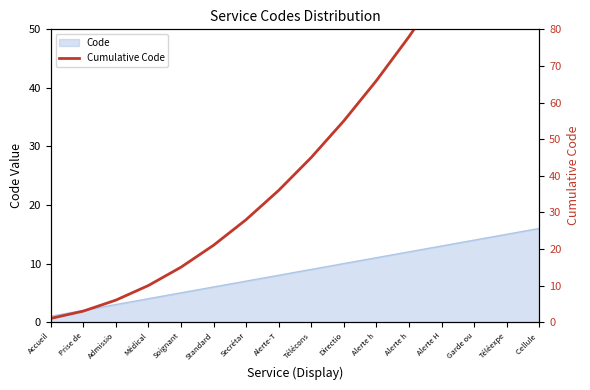

How many values are below 45?

8